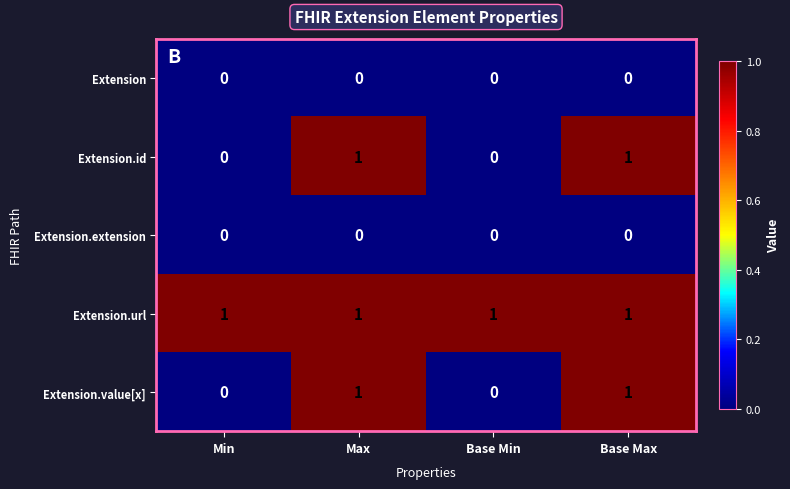

At how many categories does at least one series exceed 0?

4